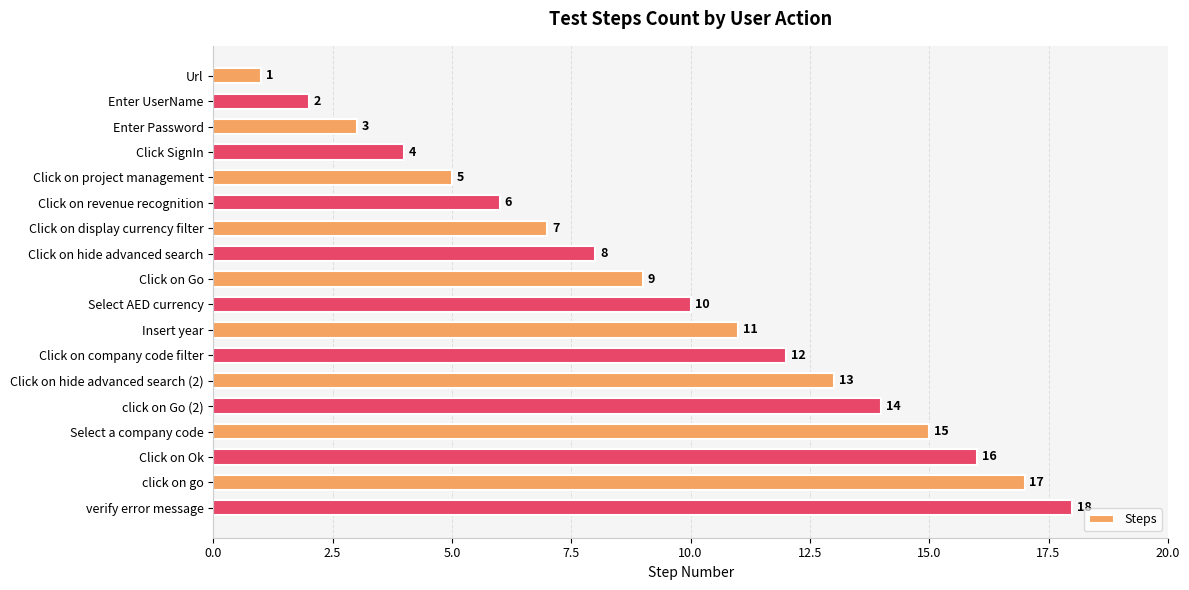

What is the change in value from Url to Insert year?

+10